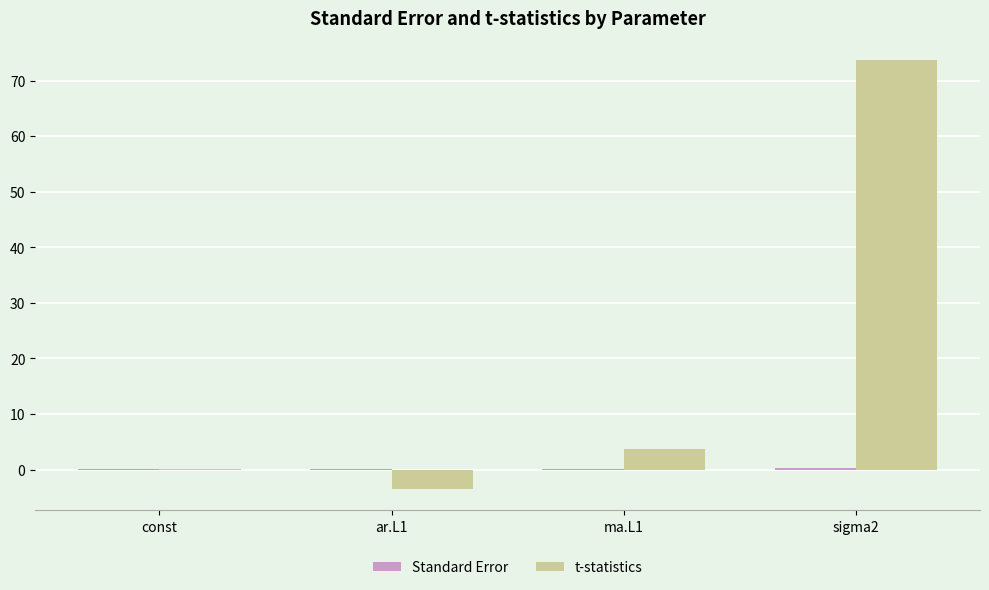

What is the maximum value shown in the chart?

73.8